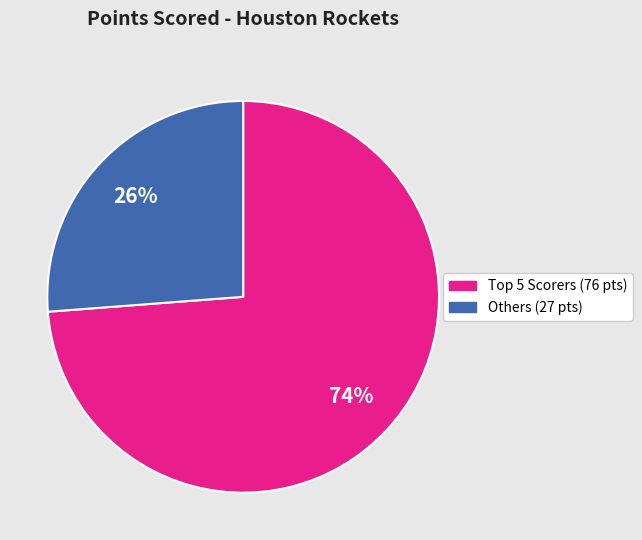

Count the number of slices in the pie.

2